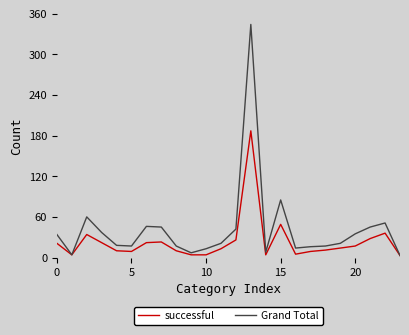

What is the highest value of the Grand Total series?

344